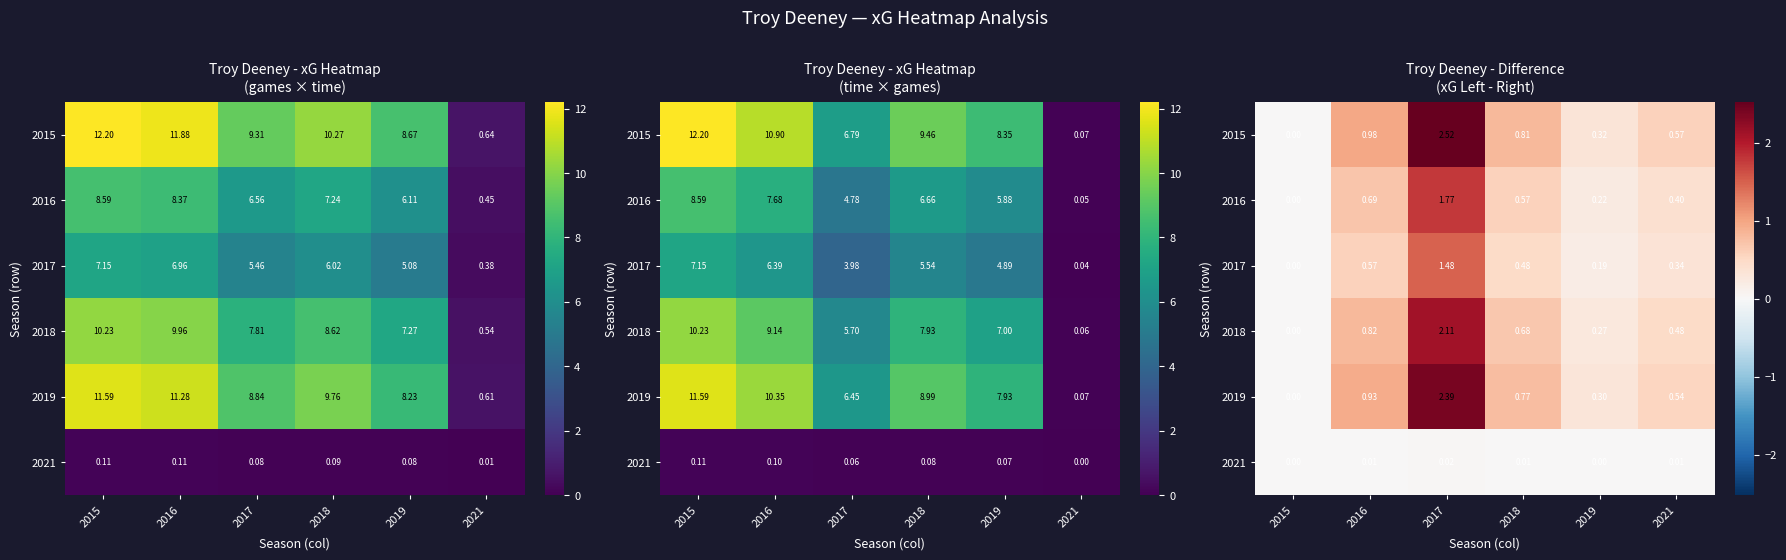

What is the difference between the maximum and minimum values in the 2017 series?

1.5